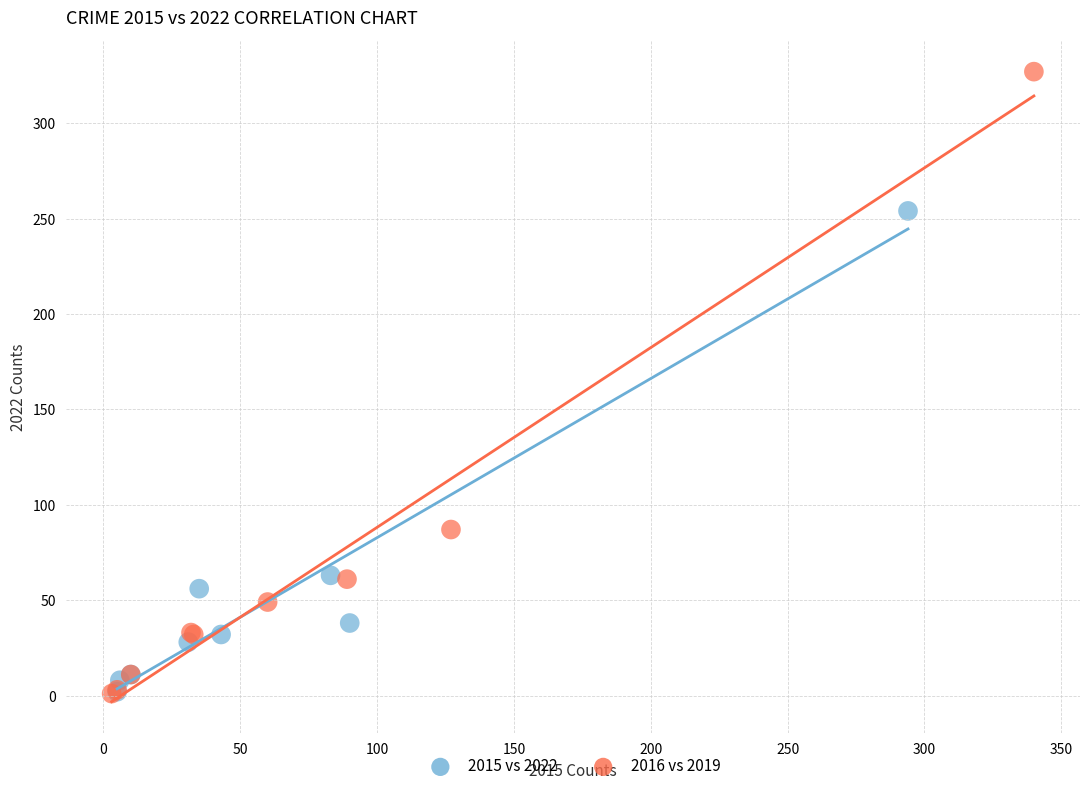

Which series contains the highest Y value?

2016 vs 2019